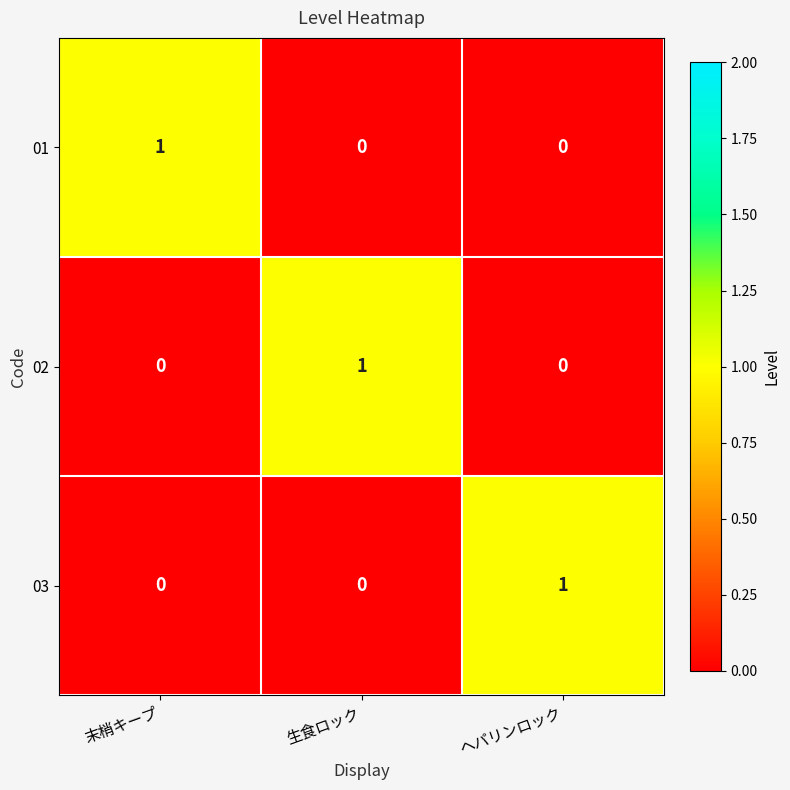

True or false: 03 has a value of 0 at 生食ロック.

True